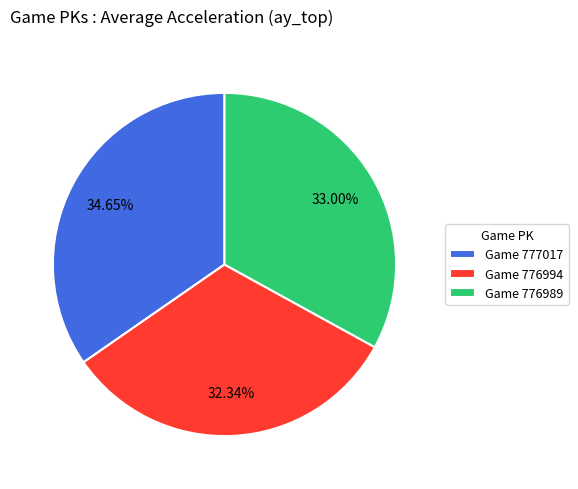

Is the sum of Game 776994 and Game 776989 greater than half?

Yes